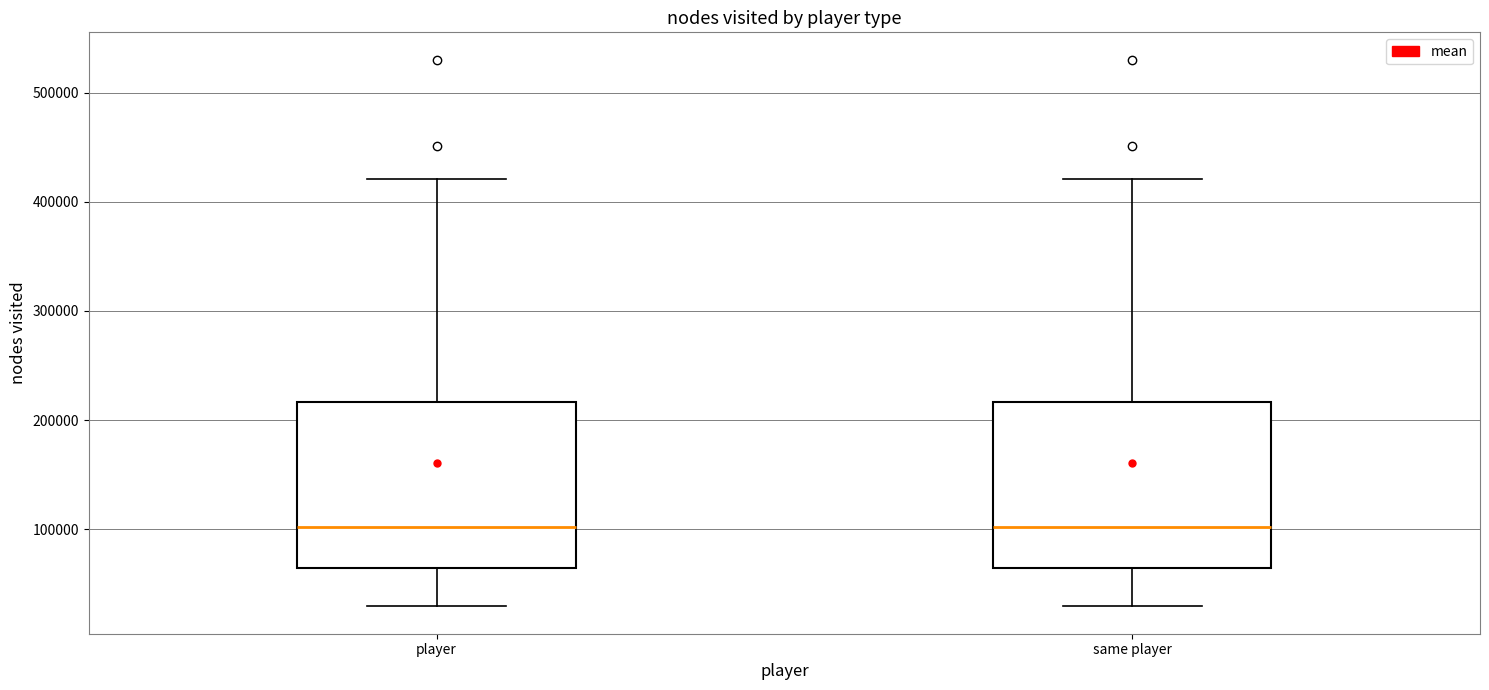

Reading left to right, transcribe this box plot: for each box, give where its median line is, the range the box spans, and where its two whiskers end, as read against the y-axis. The values are not printed on the chart, so give them approximately, as read against the axis.

player: median 100000, box 60000 to 220000, whiskers 30000 to 420000
same player: median 100000, box 60000 to 220000, whiskers 30000 to 420000